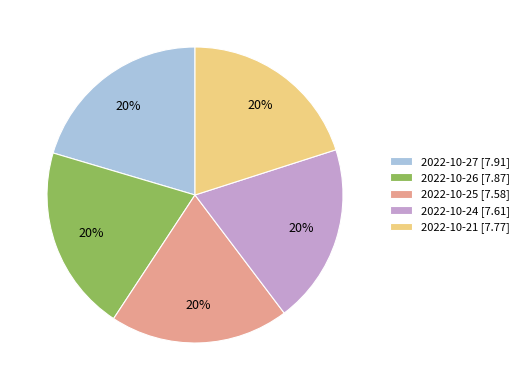

Combined, do 2022-10-21 [7.77] and 2022-10-24 [7.61] account for over 50%?

No